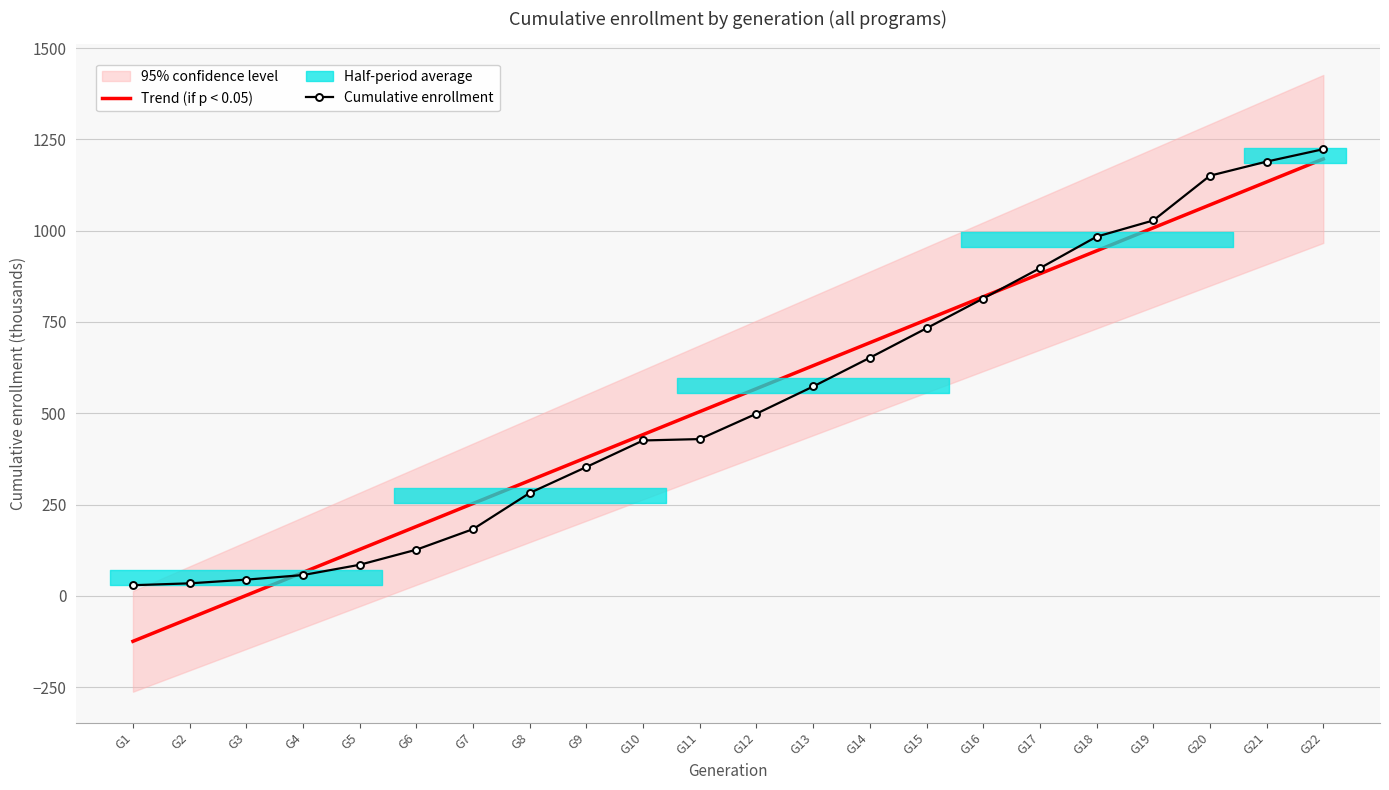

Which category has the highest value across all series?

G22